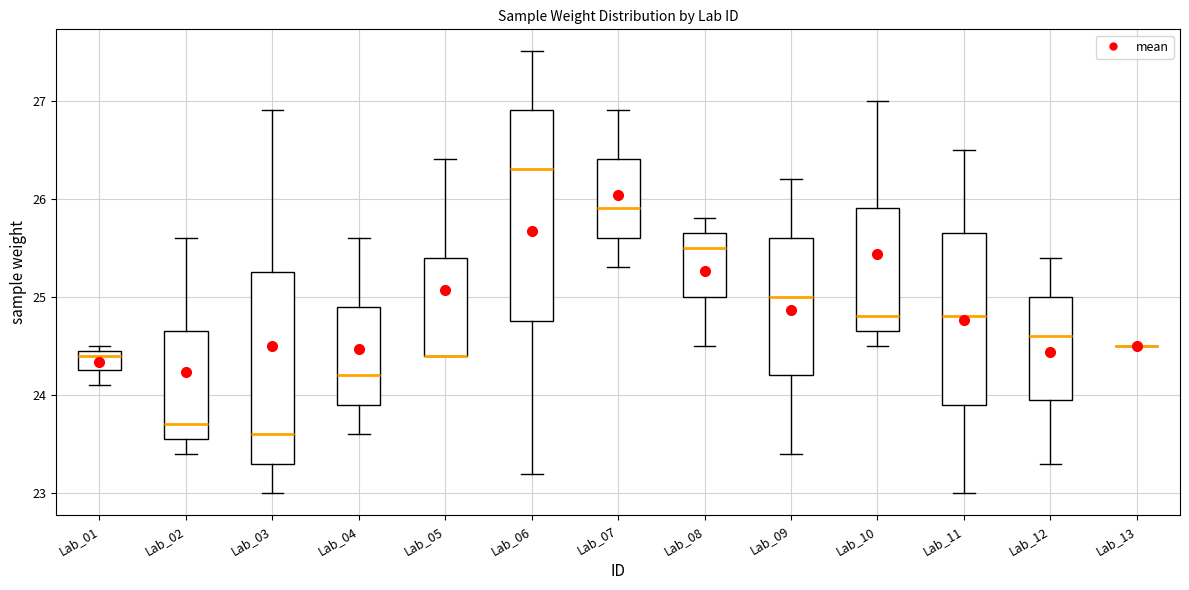

Where is the lower edge of the box for Lab_08 on the y-axis? The values are not printed on the chart, so give them approximately, as read against the axis.

25.0